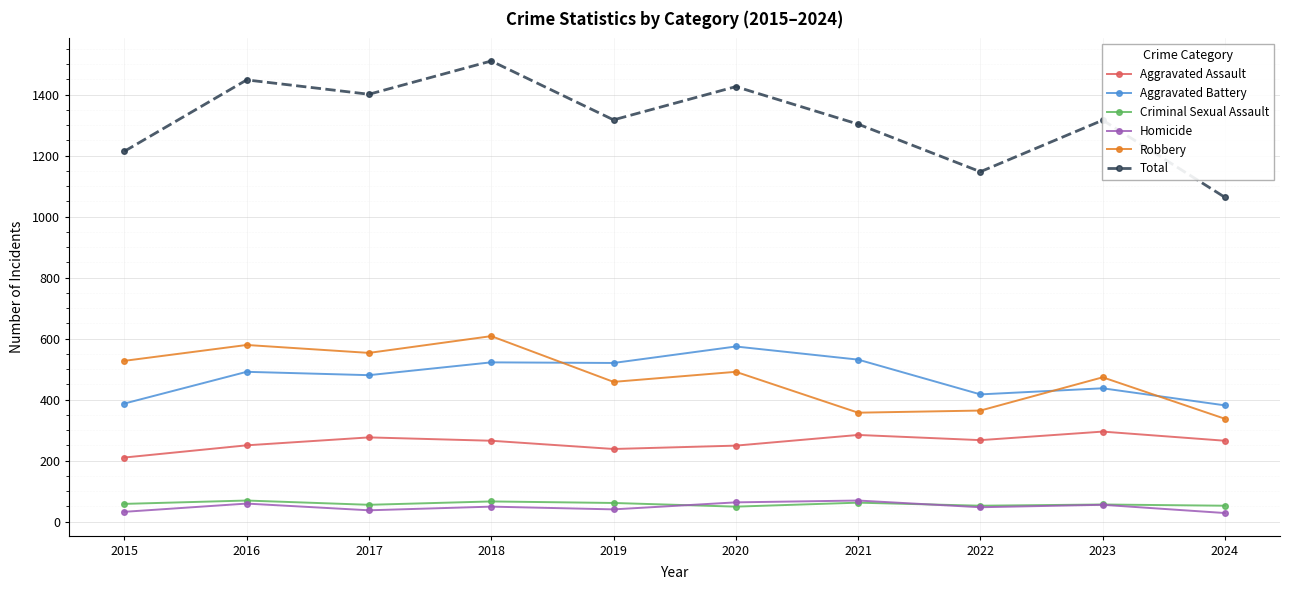

What is the approximate value of Aggravated Battery at 2023?

437